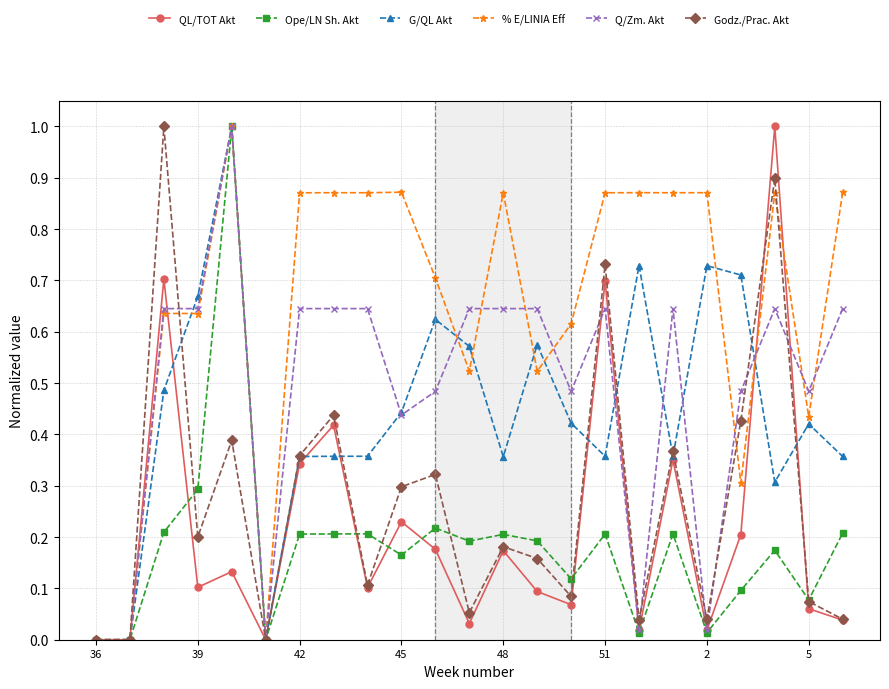

What is the maximum value for G/QL Akt?

1.0